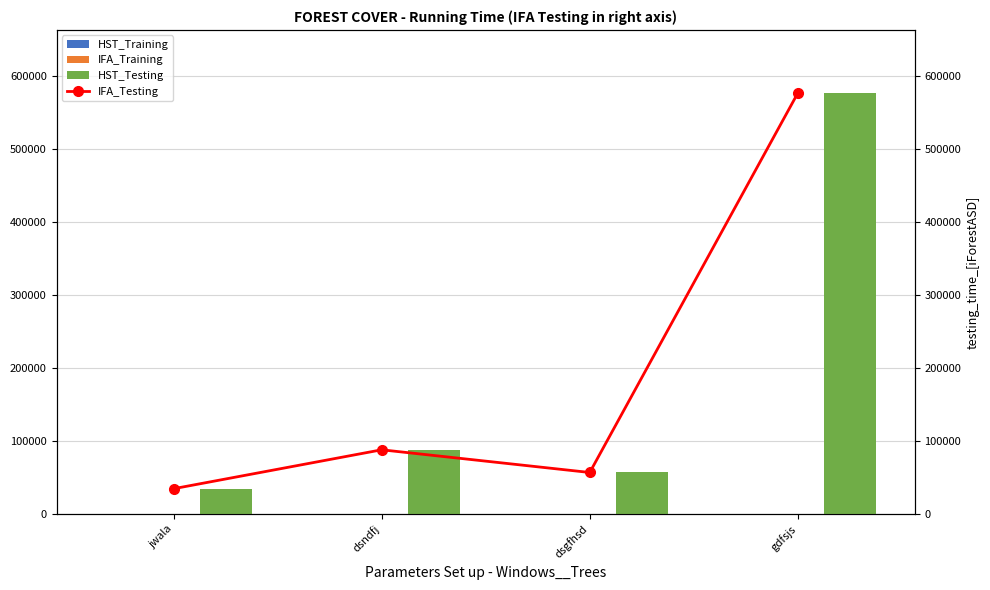

What is the difference between the maximum and minimum values in the IFA_Training series?

44